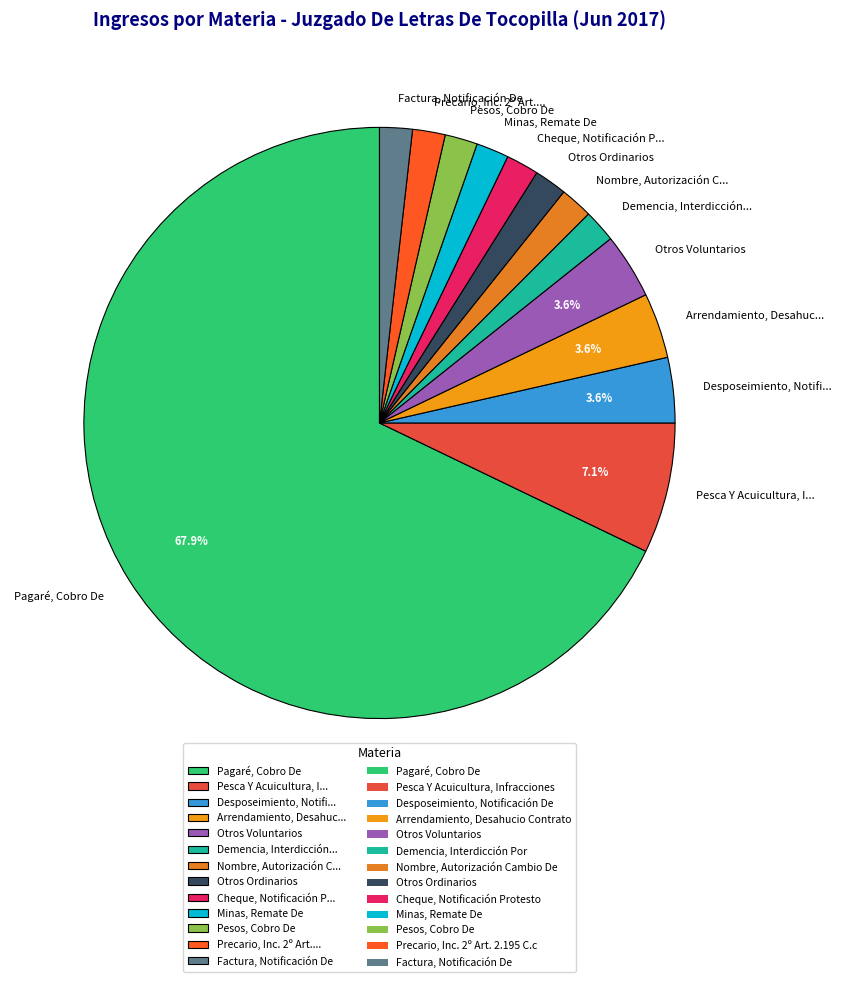

What is the ratio of the value at Pesos, Cobro De to the value at Demencia, Interdicción...?

1.0